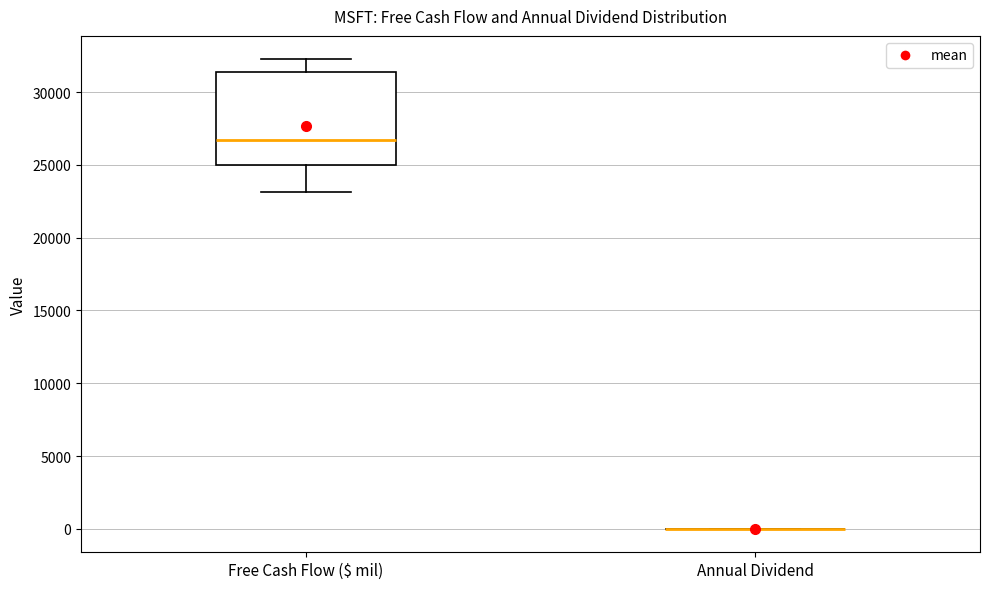

Reading left to right, read every box against the y-axis: the position of its median line, the range the box covers, and the ends of its whiskers. The values are not printed on the chart, so give them approximately, as read against the axis.

Free Cash Flow ($ mil): median 26500, box 25000 to 31500, whiskers 23000 to 32500
Annual Dividend: box collapsed to a line at 0, whiskers 0 to 0